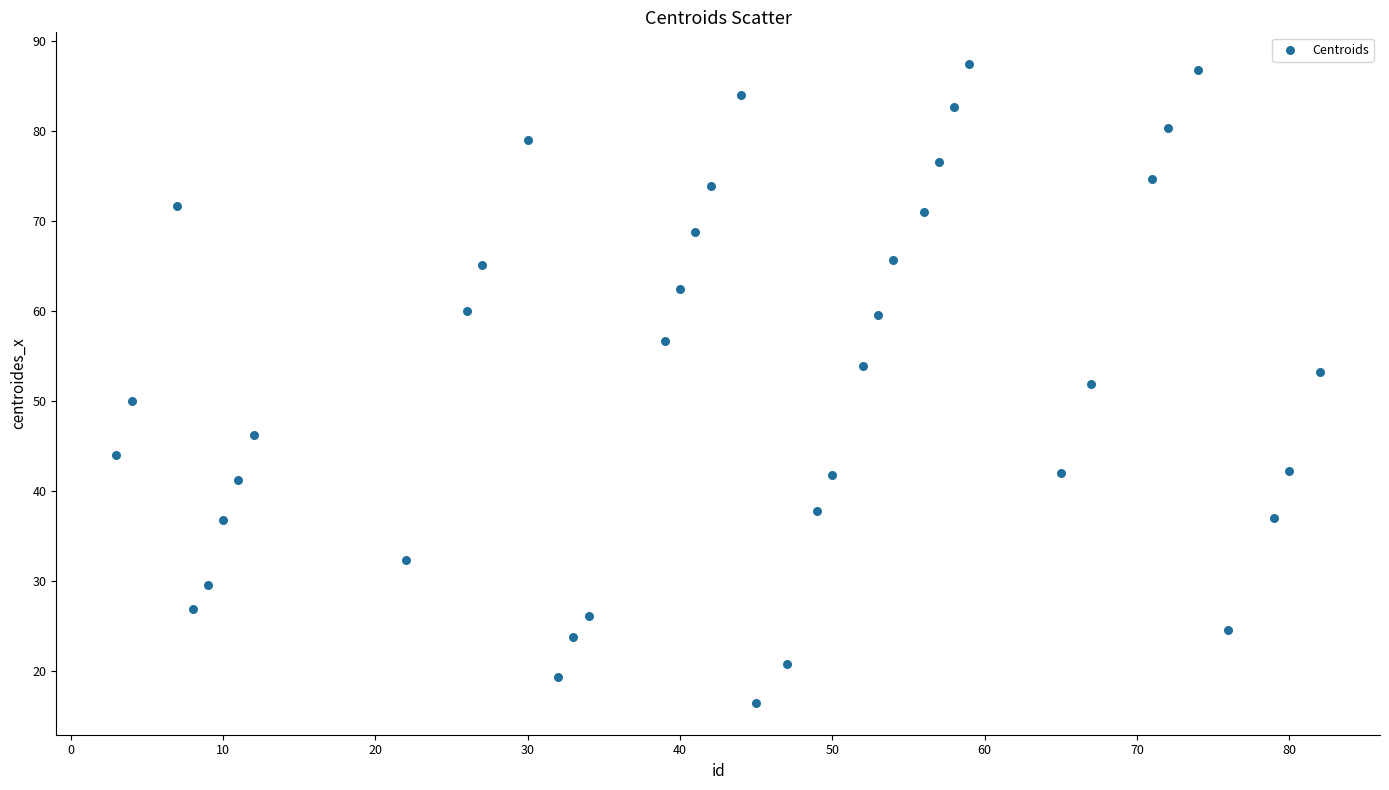

What is the range of X values (max minus min)?

79.0